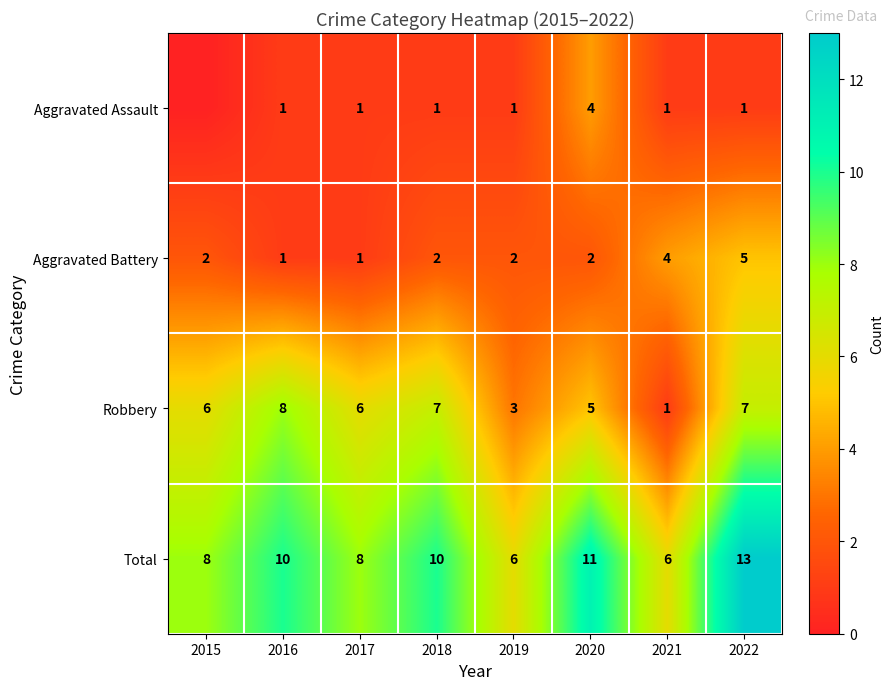

What is the difference between the maximum and minimum values in the Total series?

7